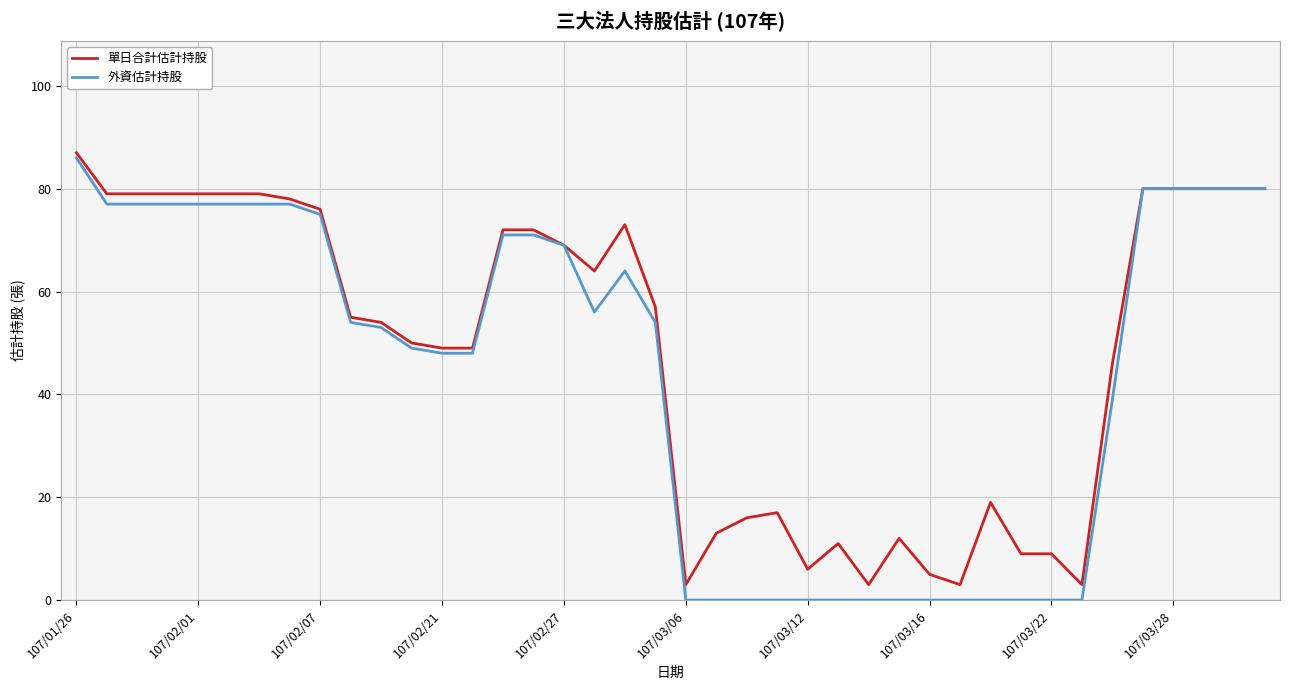

Which series has the largest range (max minus min)?

外資估計持股